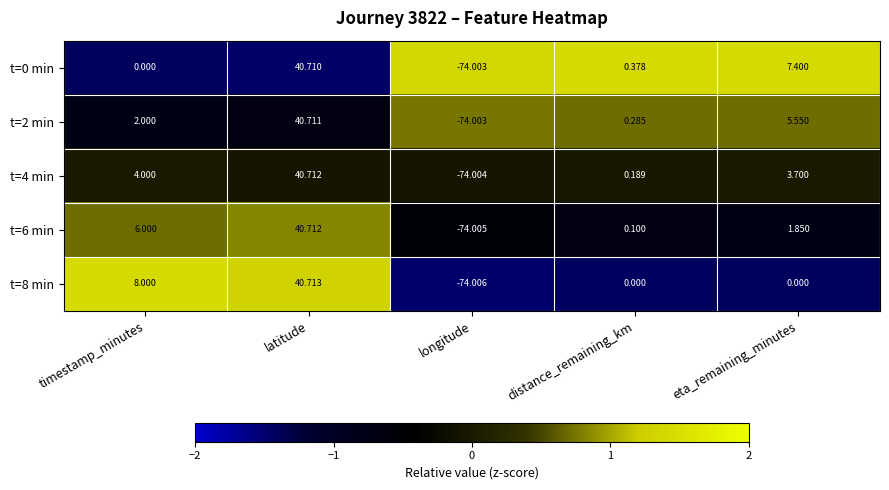

At which label does t=2 min reach its peak?

latitude